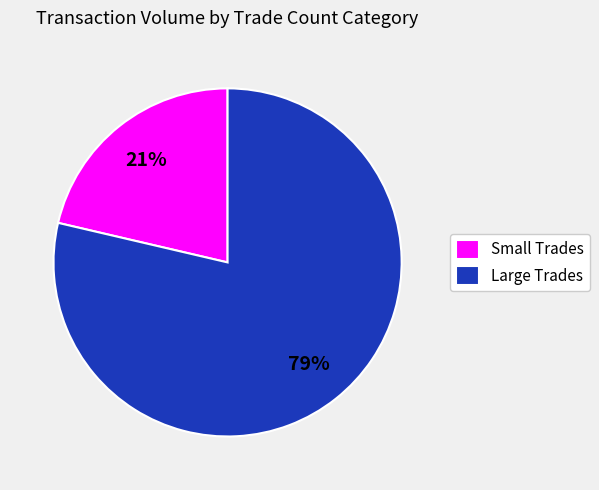

Between Large Trades and Small Trades, which is larger?

Large Trades